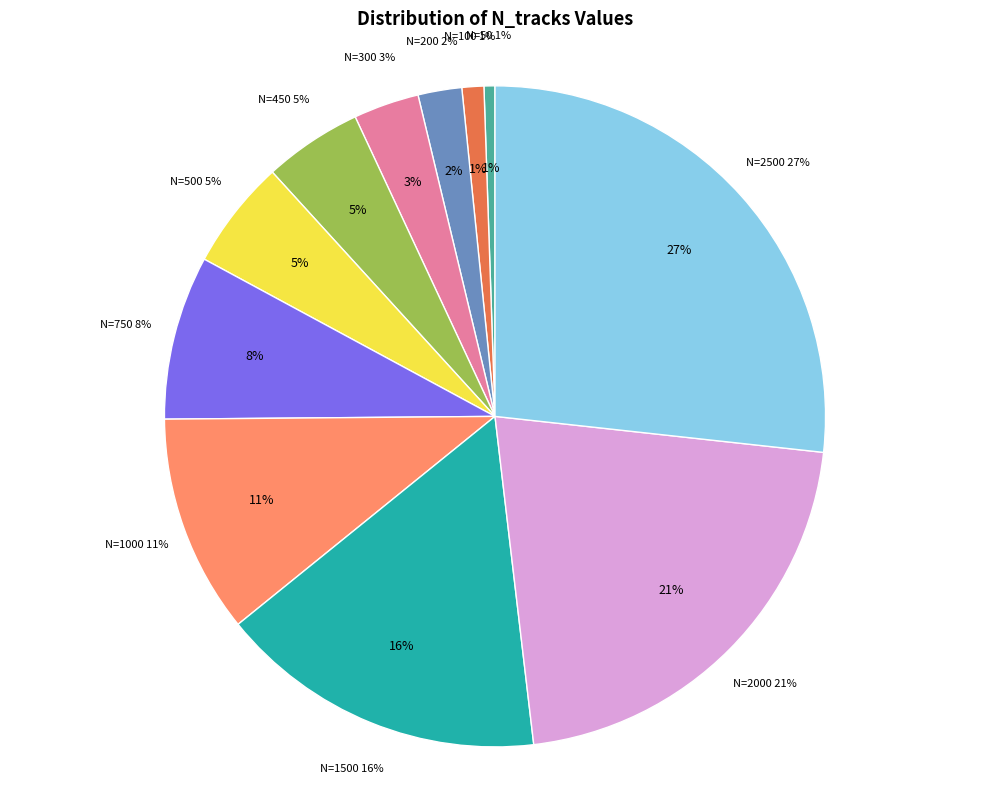

What percentage do 1500 and 750 together represent?

24.1%